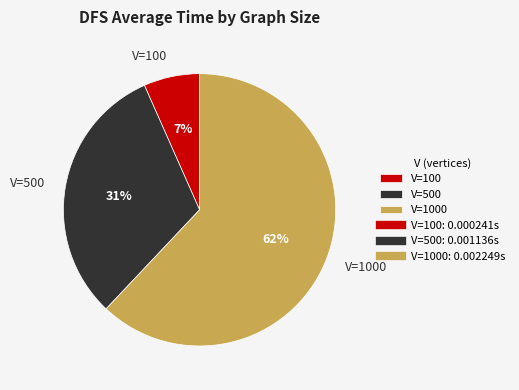

How many slices are in this pie chart?

3